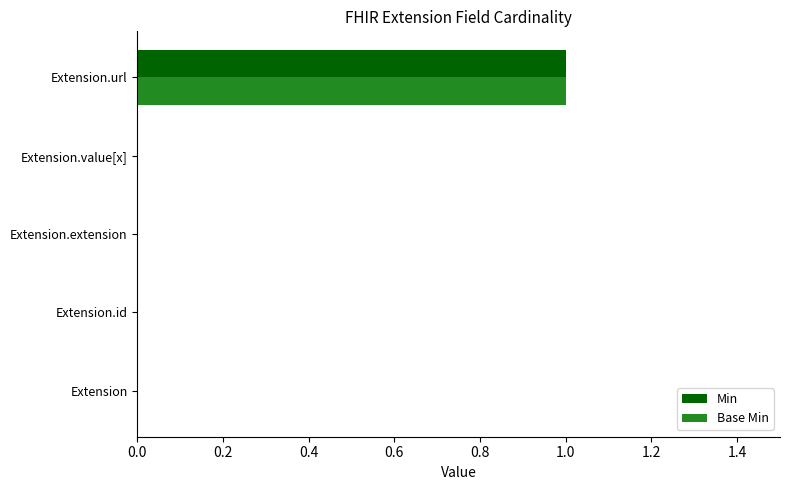

At which category is the sum across all series the highest?

Extension.url